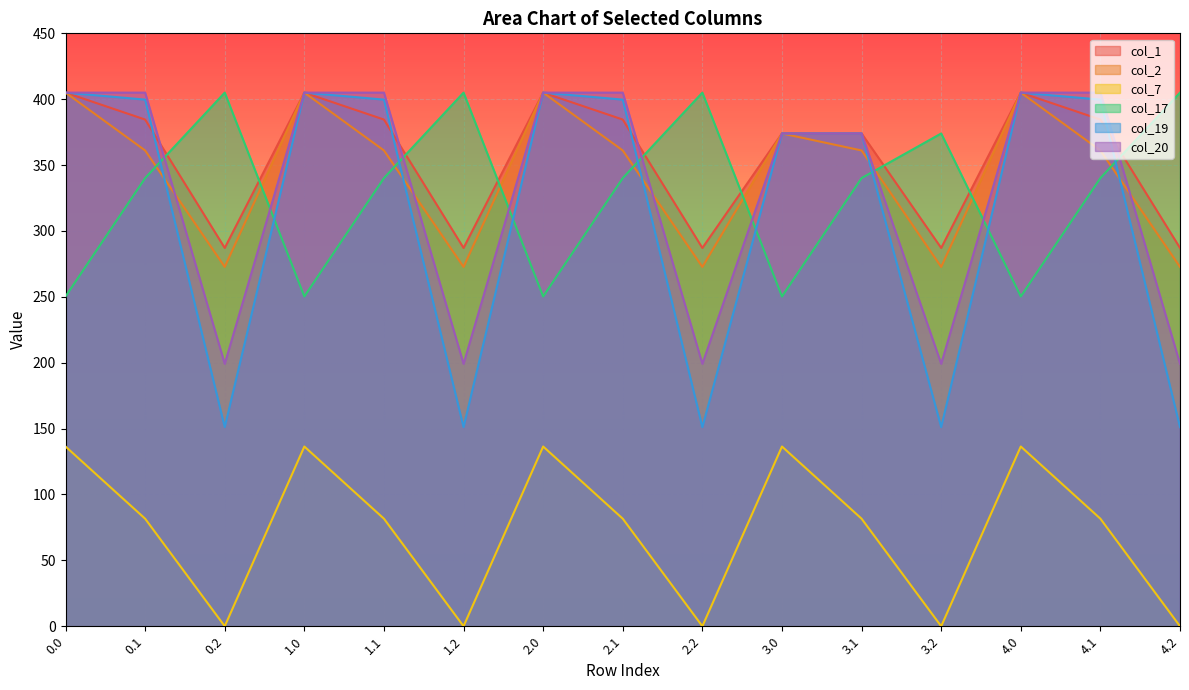

What is the sum of all col_19 values?

4722.4